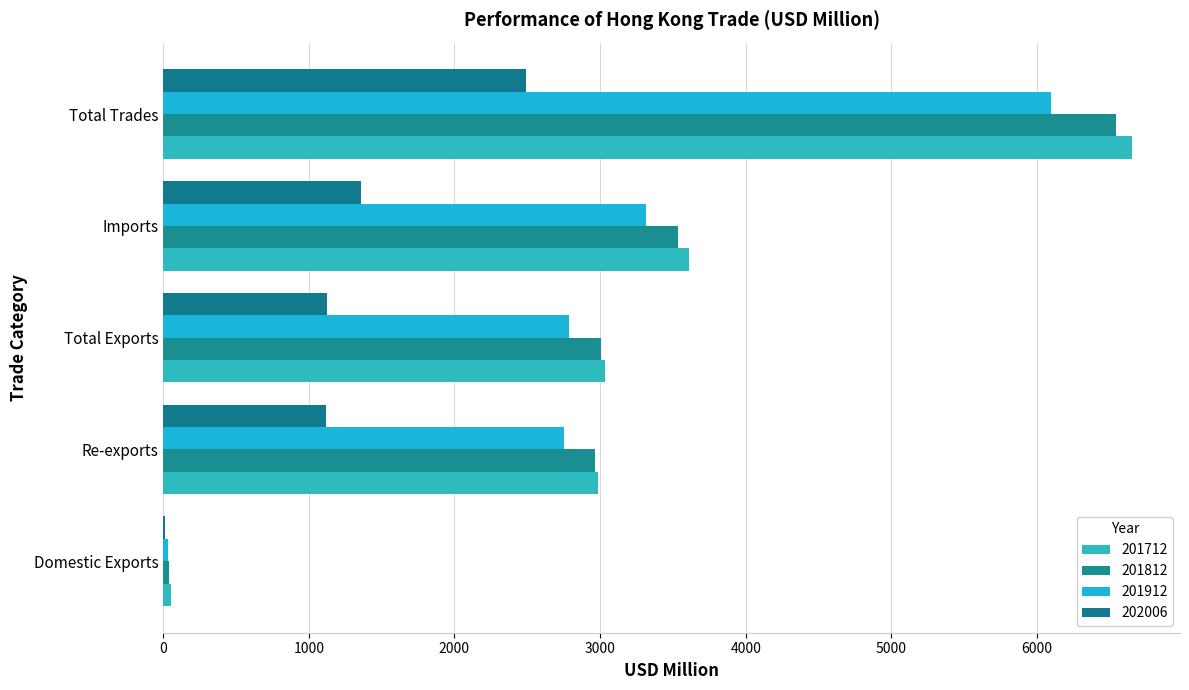

What is the value of the 201812 bar at the 3rd from the left?

3006.1